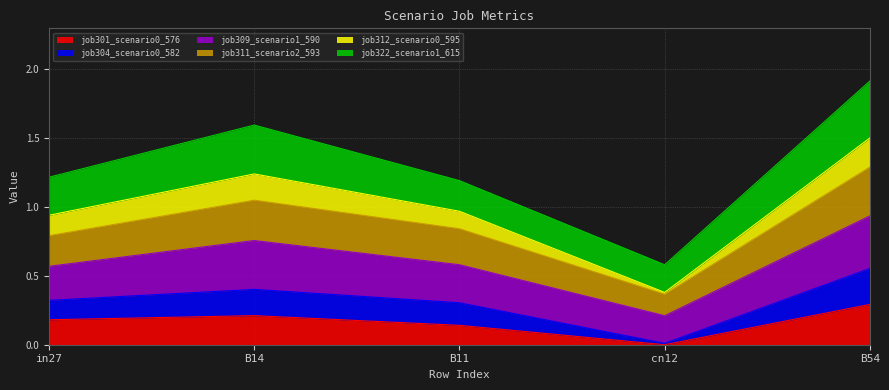

How many lines are shown in the chart?

6